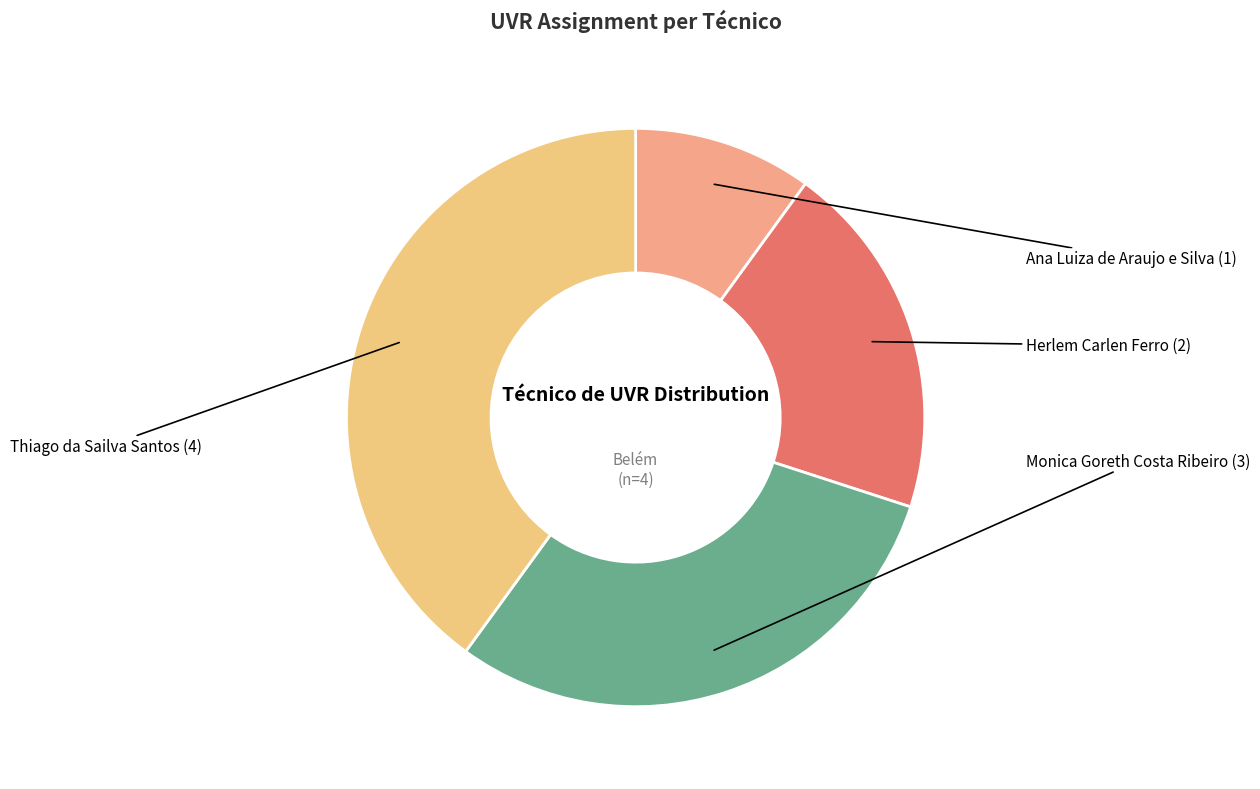

Does any single category account for the majority?

No